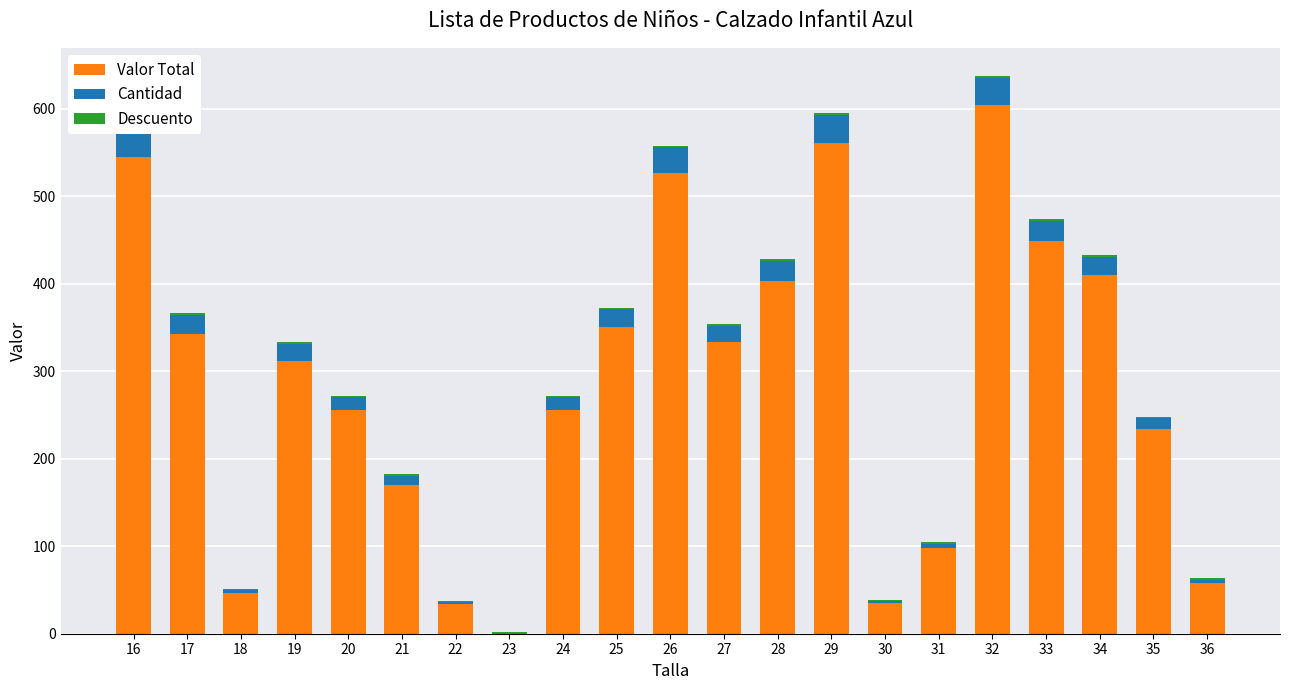

Which series has the largest range (max minus min)?

Valor Total